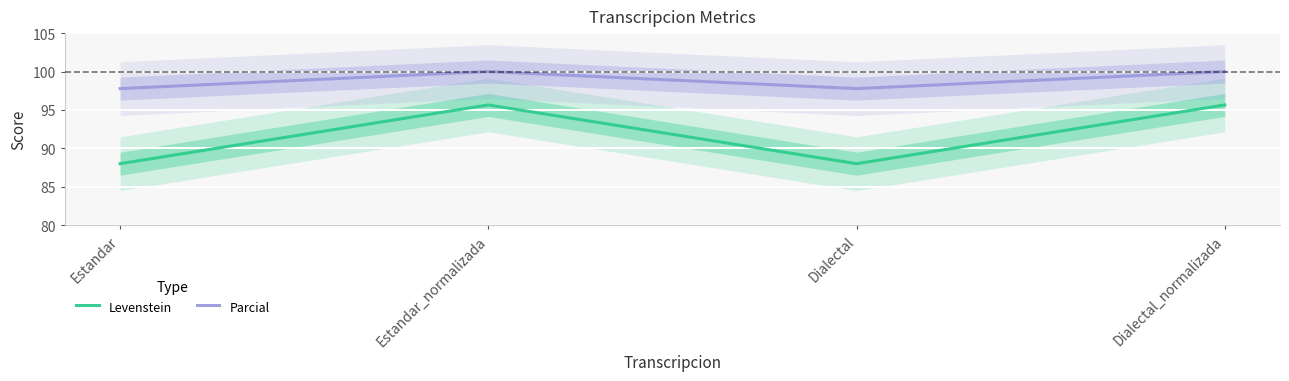

True or false: Levenstein and Parcial cross at least once.

False